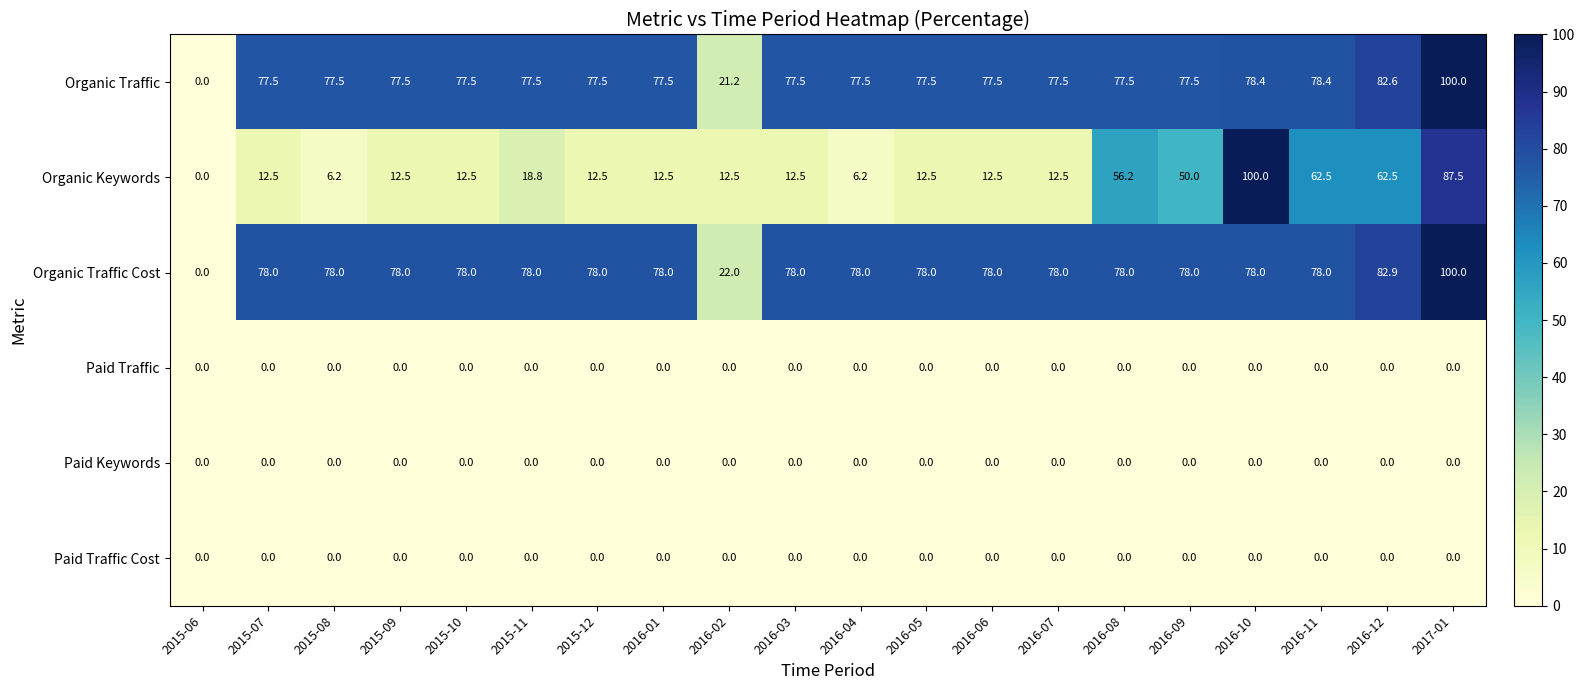

Which series changed the most between 2015-12 and 2016-09?

Organic Keywords